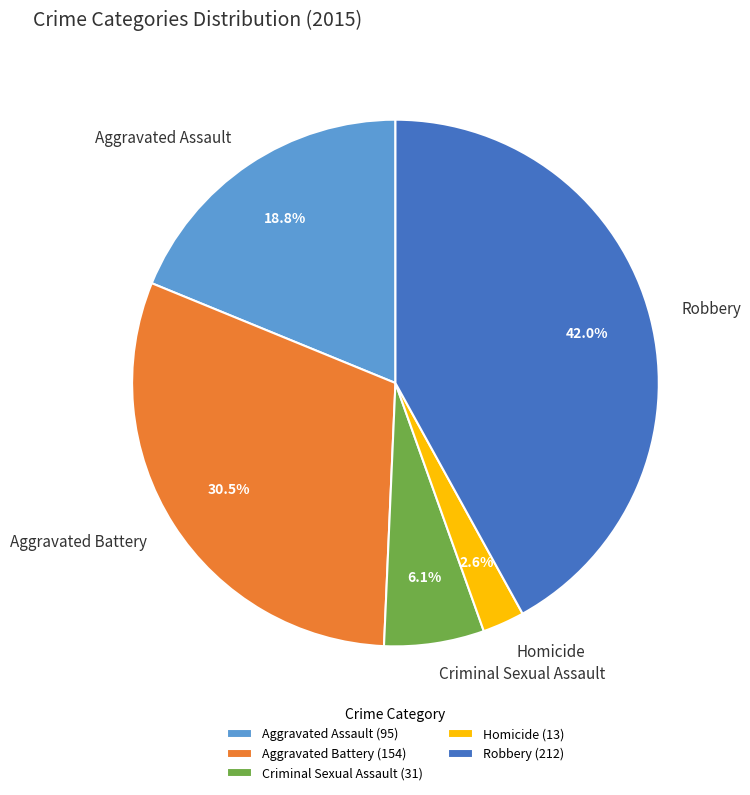

To the nearest percent, what is the average slice percentage?

20%